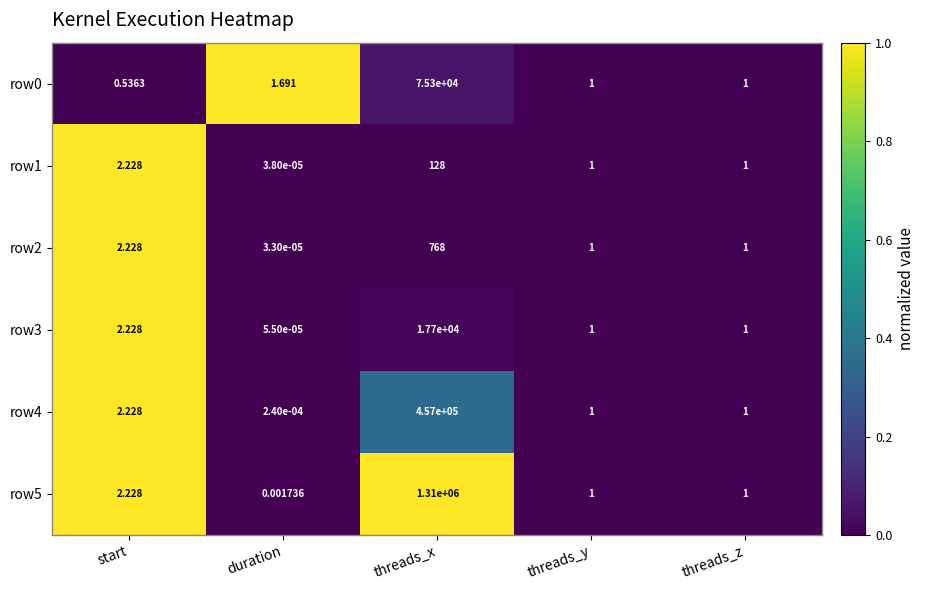

Which category has the lowest value across all series?

duration